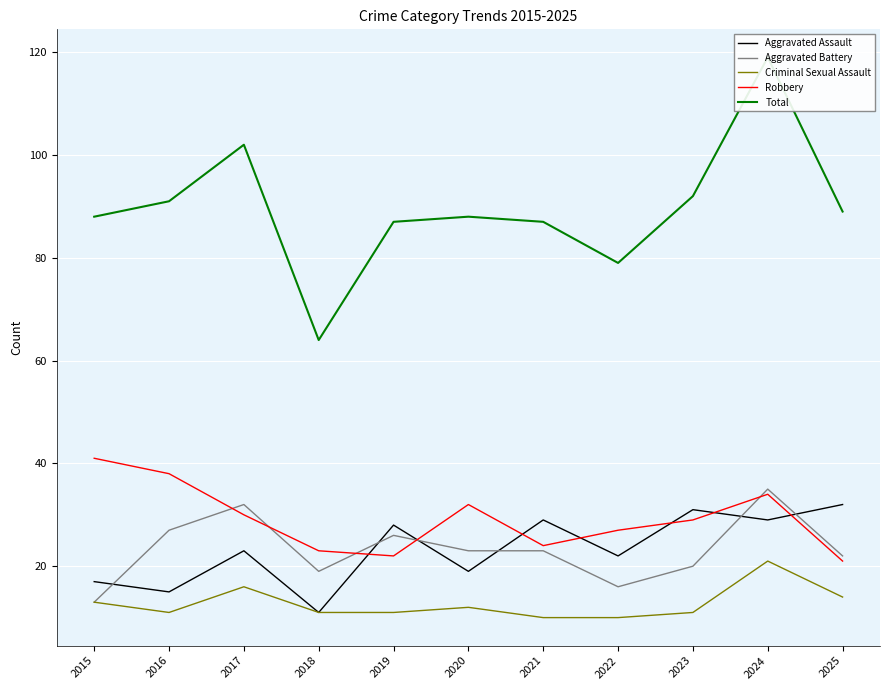

At which category does Aggravated Assault reach its first local valley?

2016